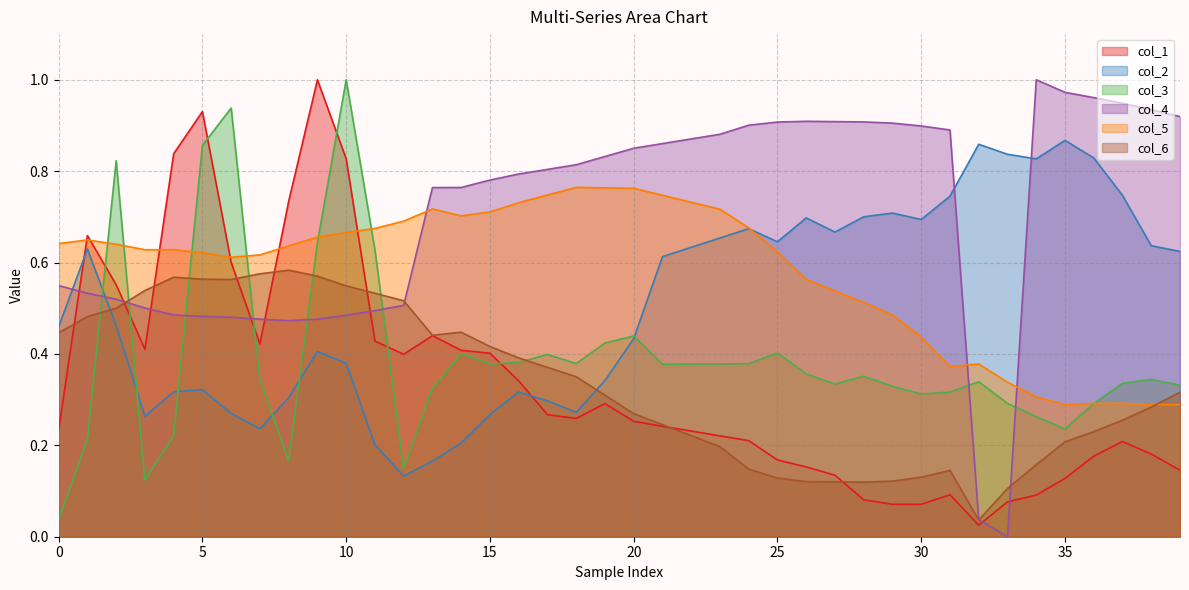

What is the difference between the maximum and second lowest values in the col_3 series?

0.9